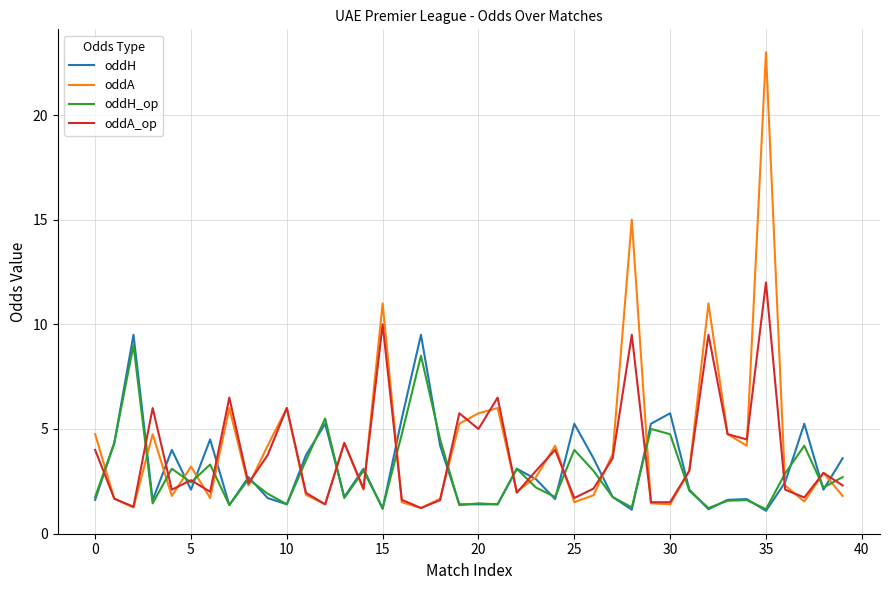

What is the maximum value for oddH?

9.5